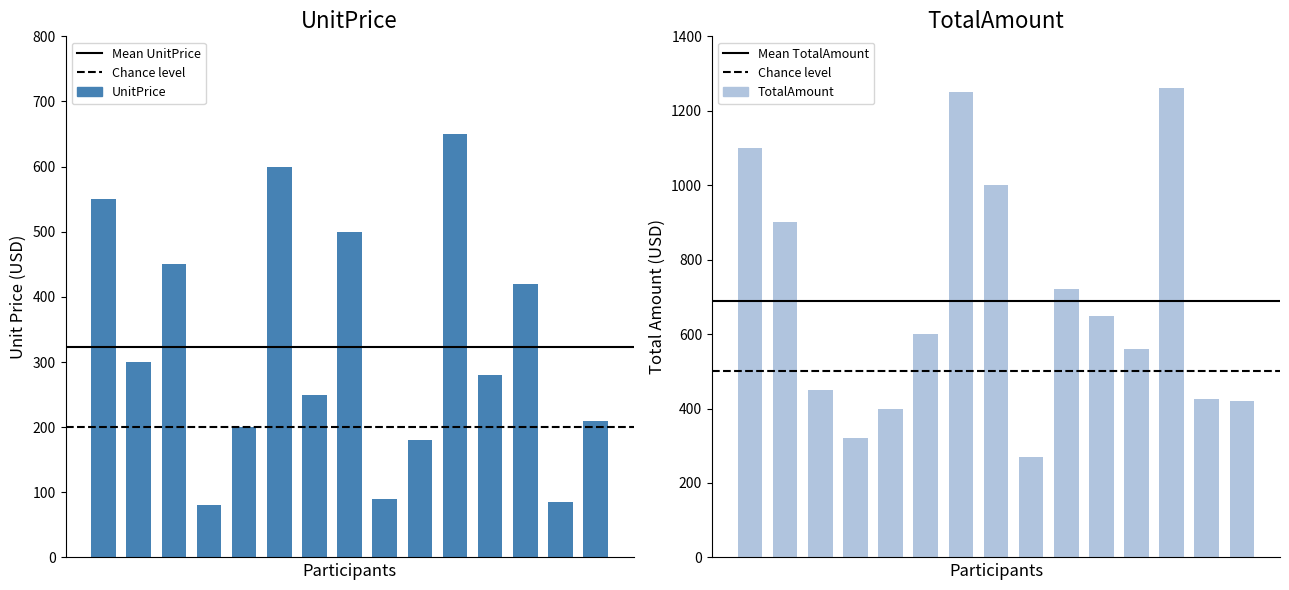

What is the value of the TotalAmount bar at the 12th from the left?

560